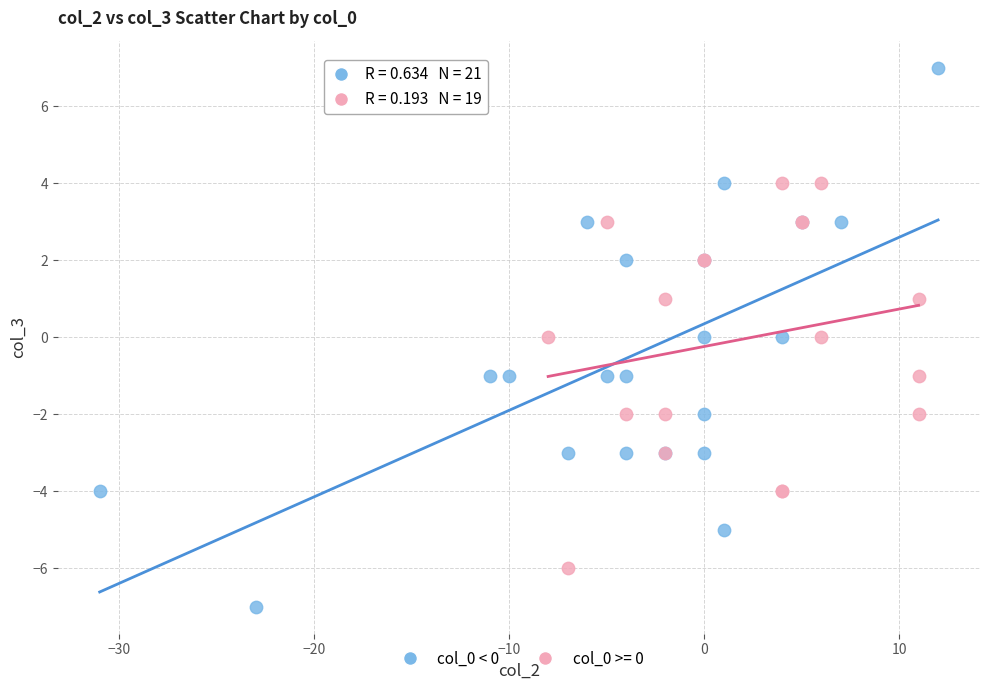

Which series reaches the maximum Y coordinate?

col_0 < 0